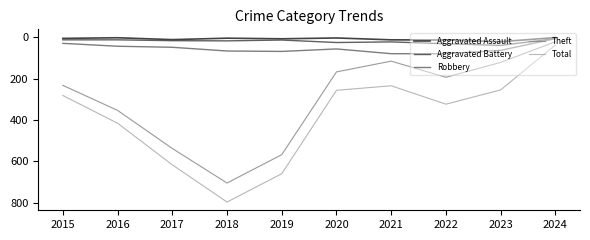

At which category is the sum across all series the highest?

2018